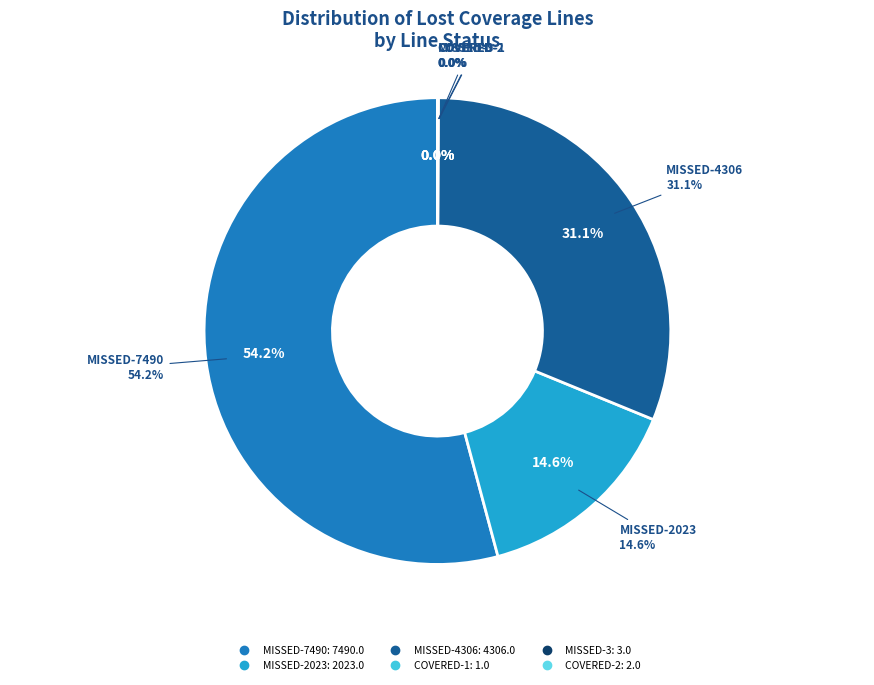

How many segments does this pie chart have?

6